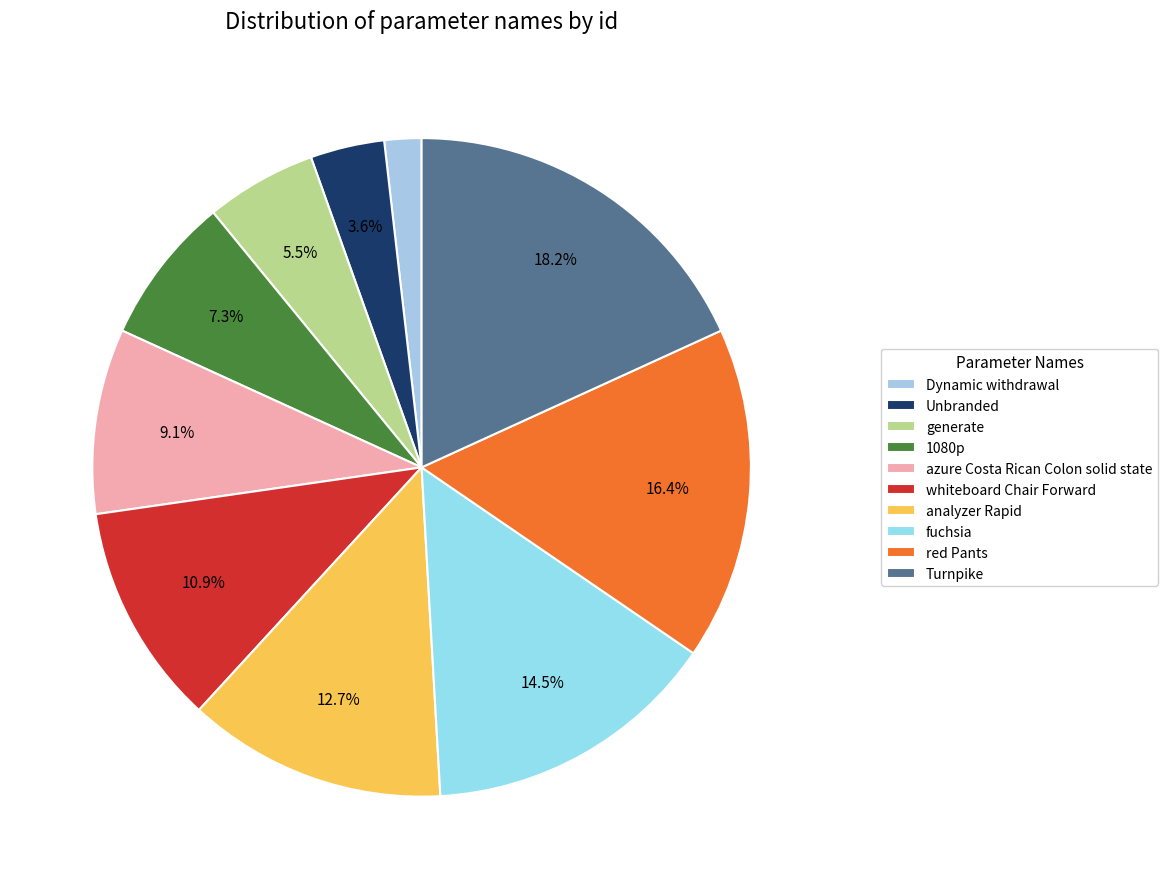

Does any single category account for the majority?

No